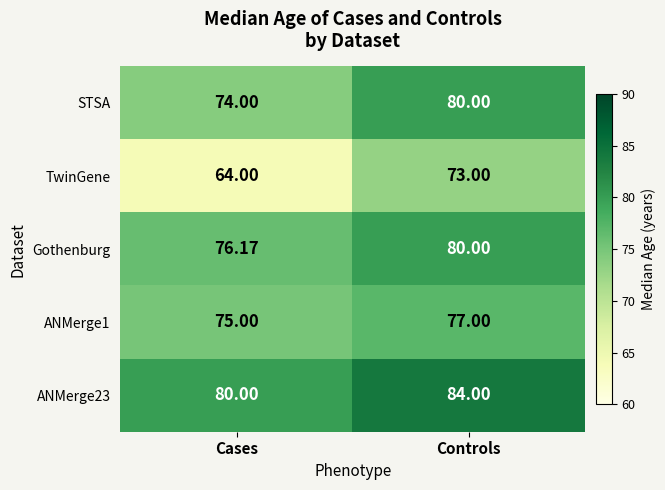

What is the spread (max minus min) of values at Controls?

11.0